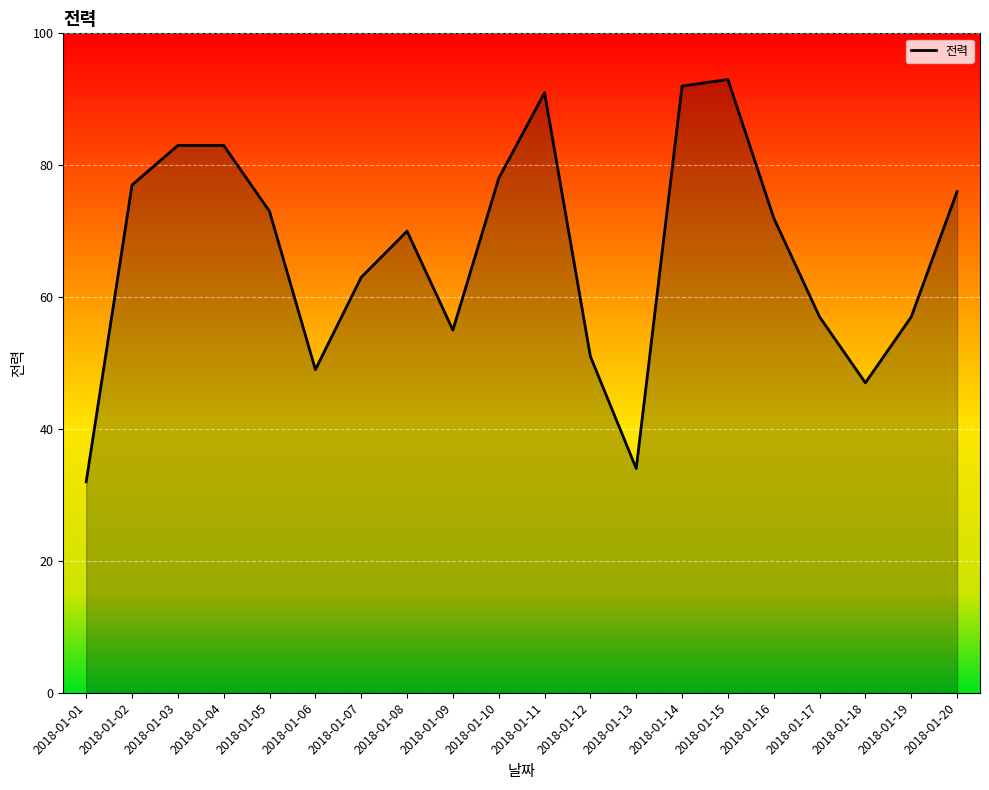

What is the sum of all values?

1333